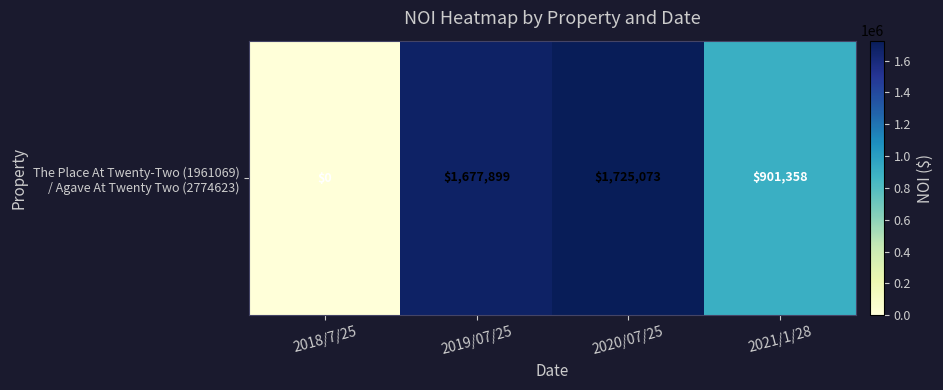

How many positive values are there?

3